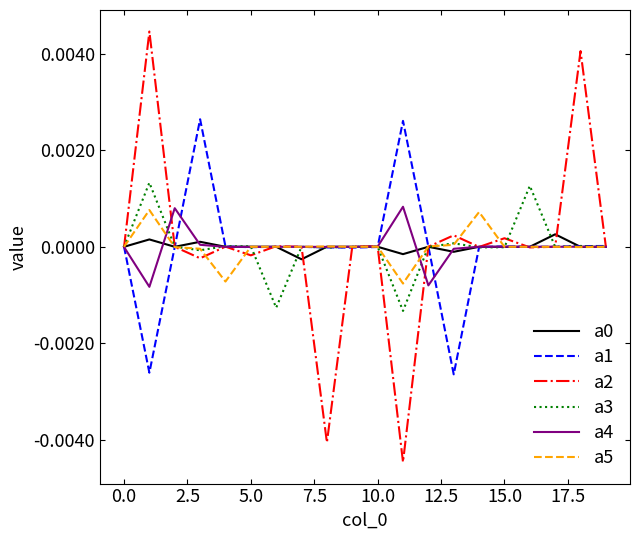

Which series ends up on top after the final intersection of a4 and a0?

a0